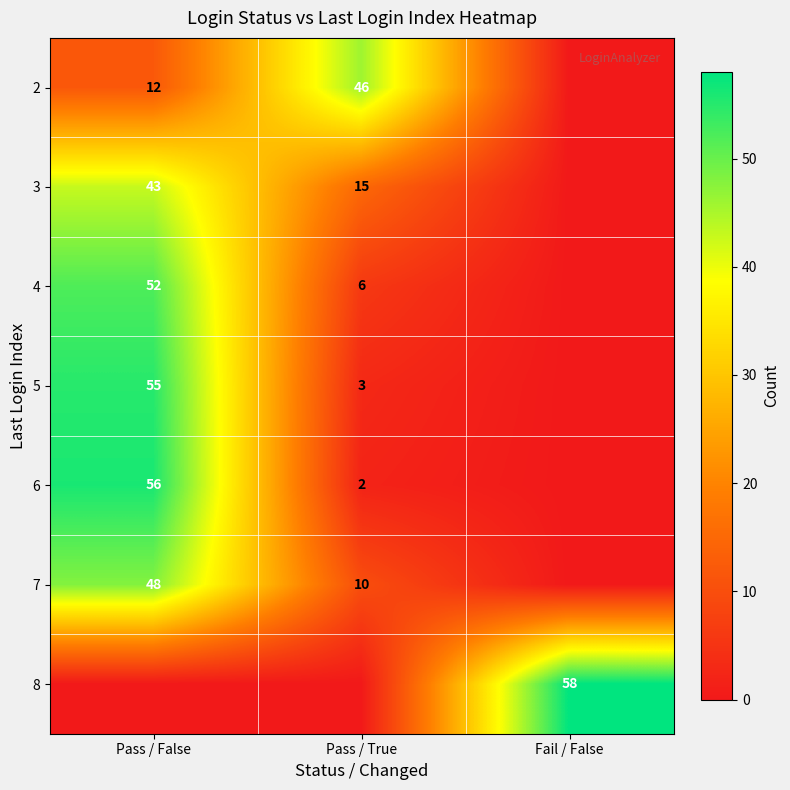

The 2 series shows 12 at Pass / False. True or false?

True